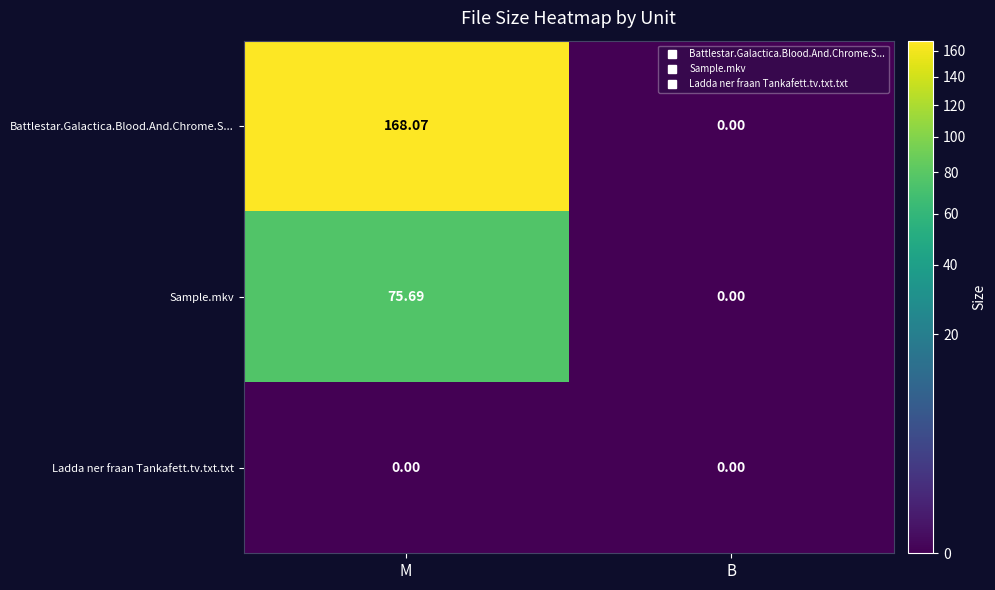

Which series has the largest total across all categories?

Battlestar.Galactica.Blood.And.Chrome.S...